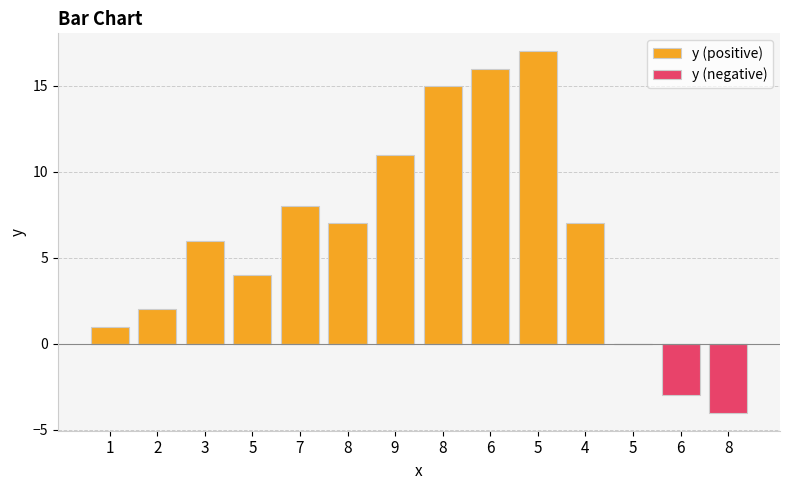

What is the difference between the second highest and minimum values in the y (negative) series?

4